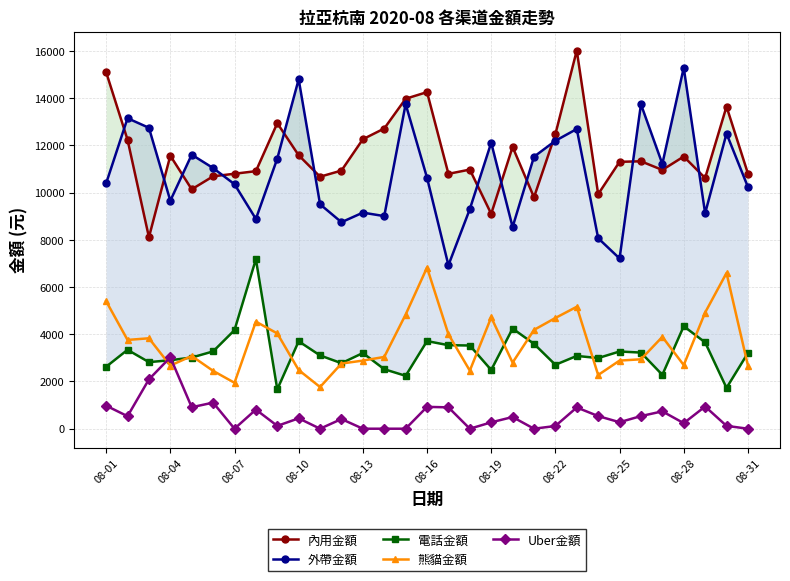

What is the value of the Uber金額 point at the 2nd from the left?

530